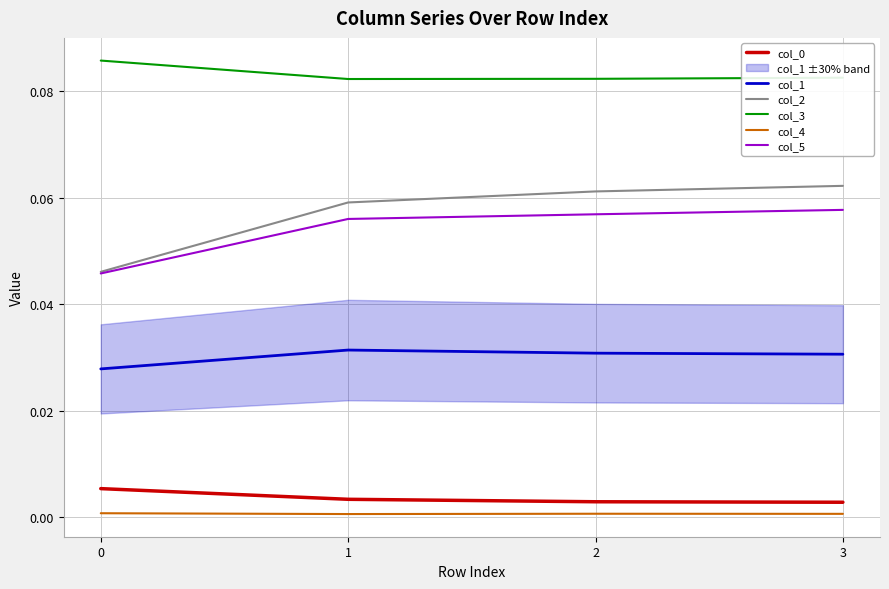

The col_1 series shows 0.0 at 0. True or false?

True